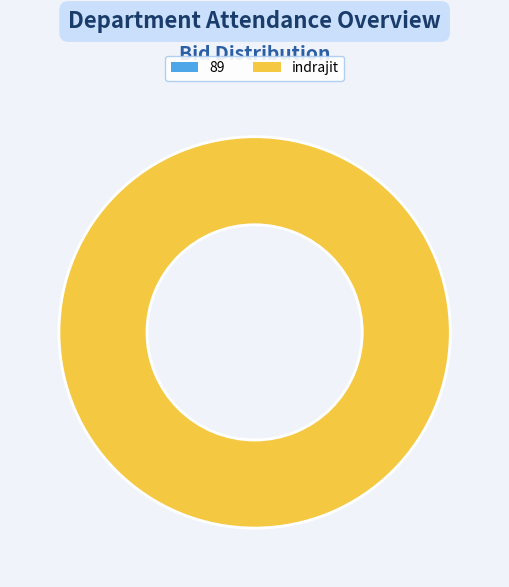

Which category has the biggest portion of the pie?

indrajit